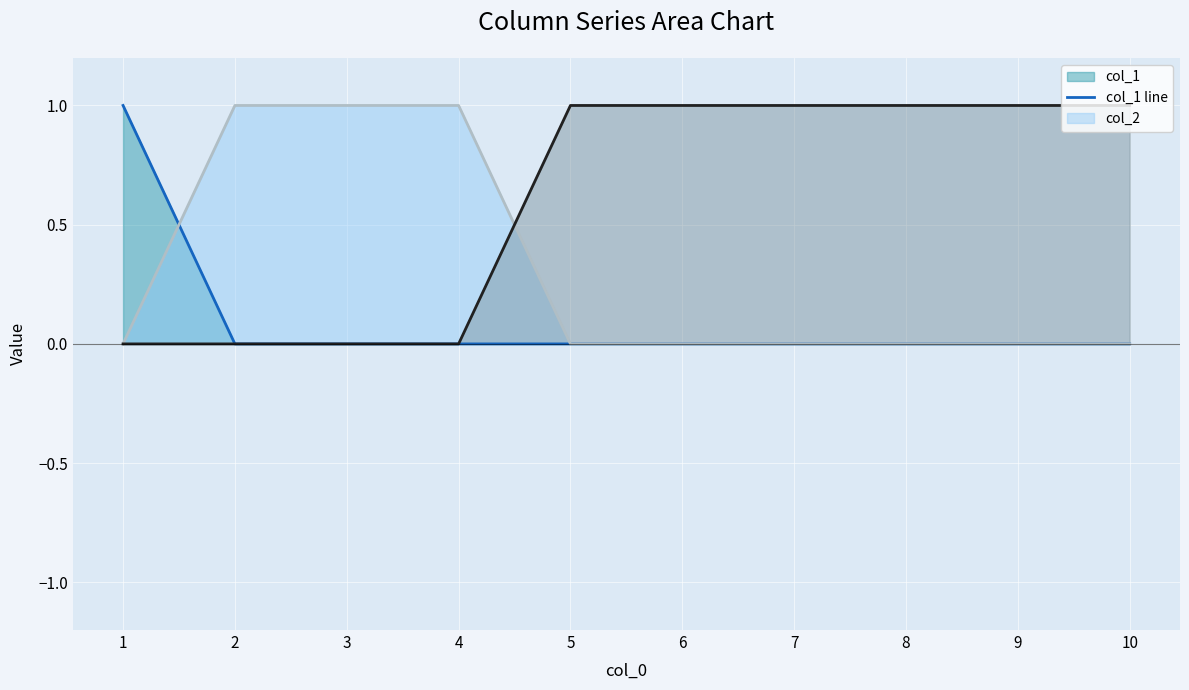

Reading left to right, what are all the values shown in this chart?

col_1 line: 1=1	2=0	3=0	4=0	5=0	6=0	7=0	8=0	9=0	10=0
col_2 line: 1=0	2=1	3=1	4=1	5=0	6=0	7=0	8=0	9=0	10=0
col_3 line: 1=0	2=0	3=0	4=0	5=1	6=1	7=1	8=1	9=1	10=1